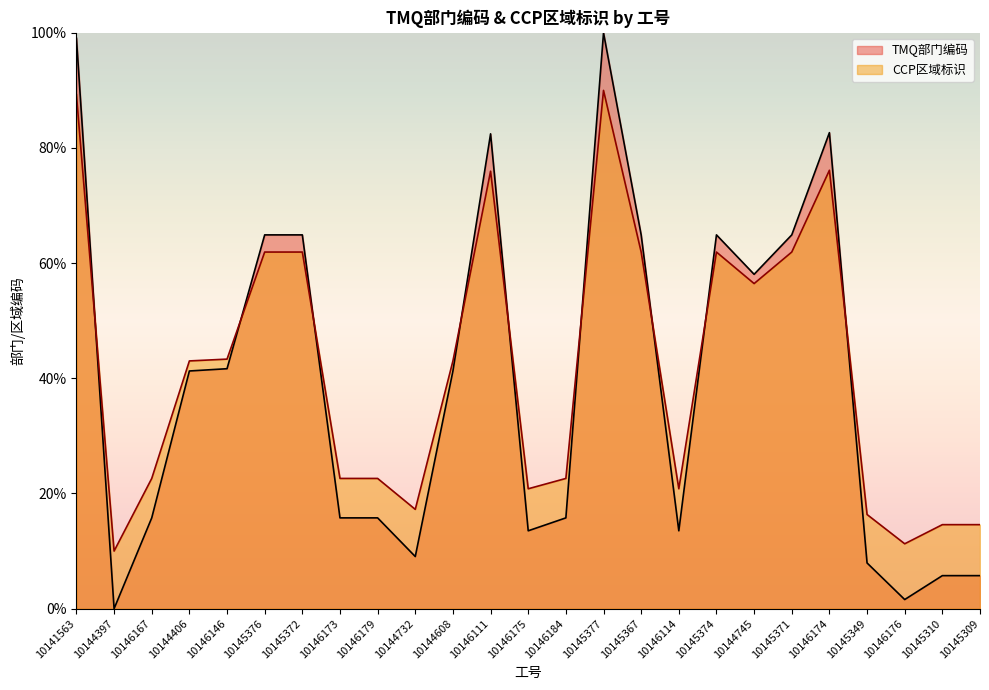

Is the value of TMQ部门编码 at 10145376 greater than the value of CCP区域标识 at 10145367?

Yes